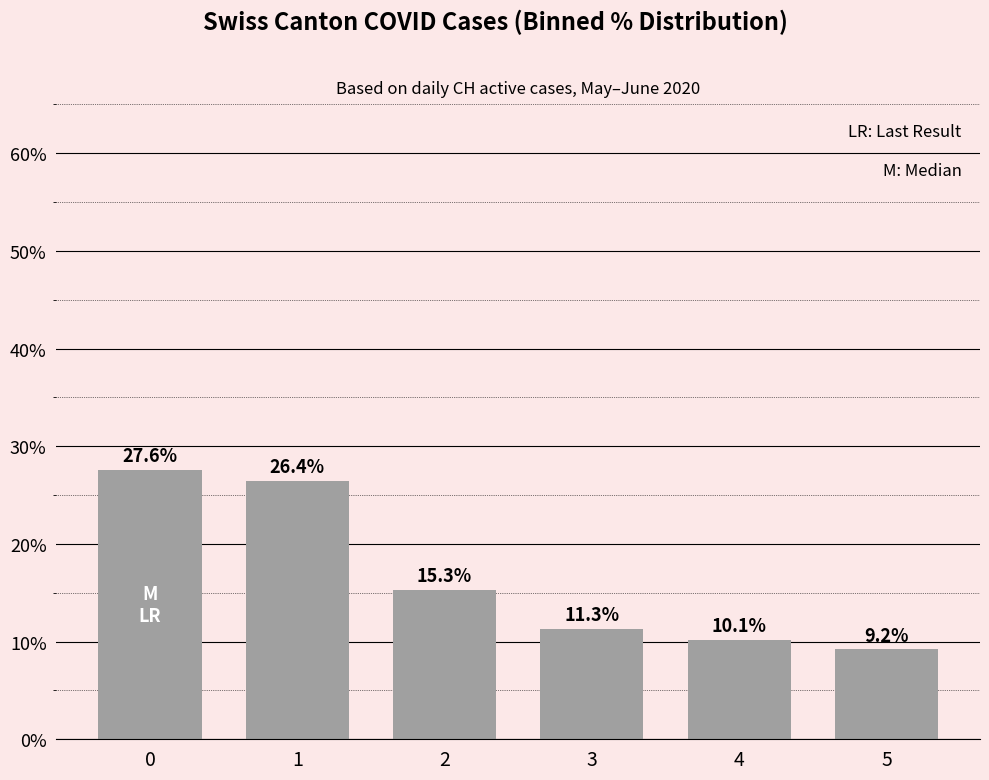

What is the approximate value at 3?

11.3